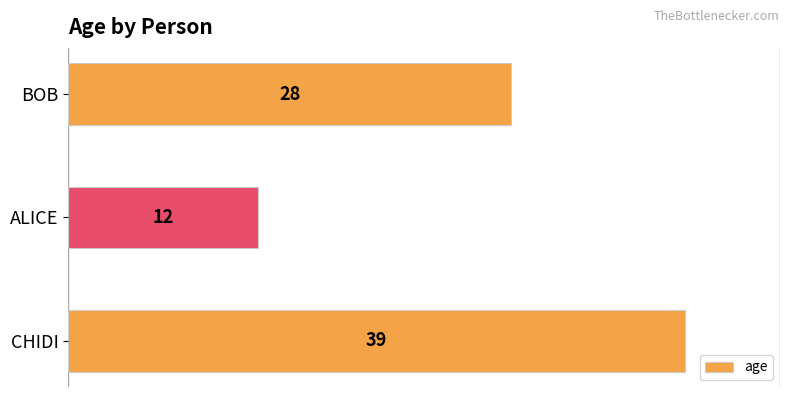

What is the difference between the maximum and minimum values?

27